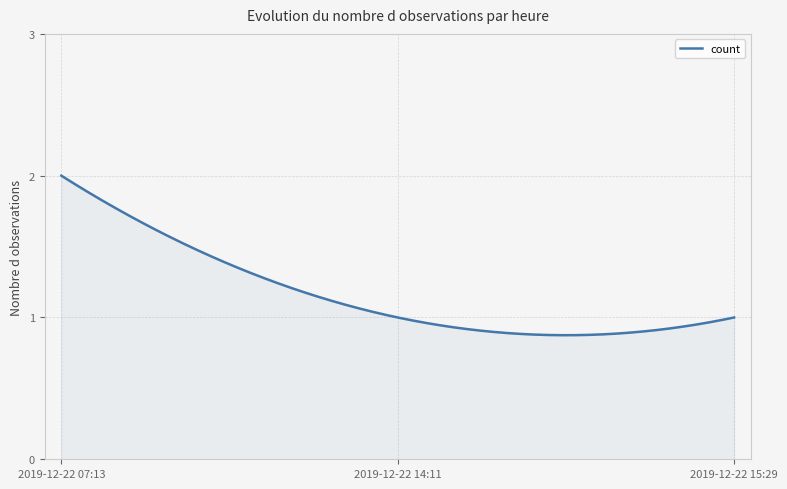

How many lines are shown in the chart?

1